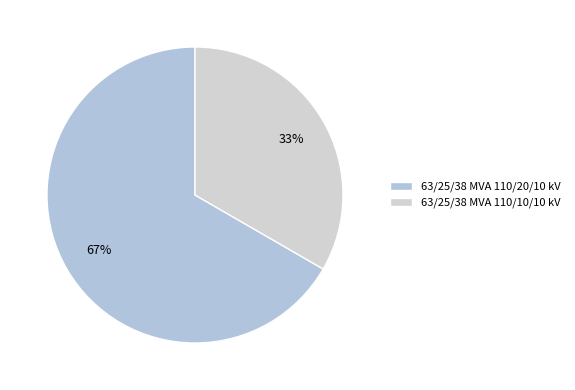

Does 63/25/38 MVA 110/20/10 kV account for over 50% of the chart?

Yes